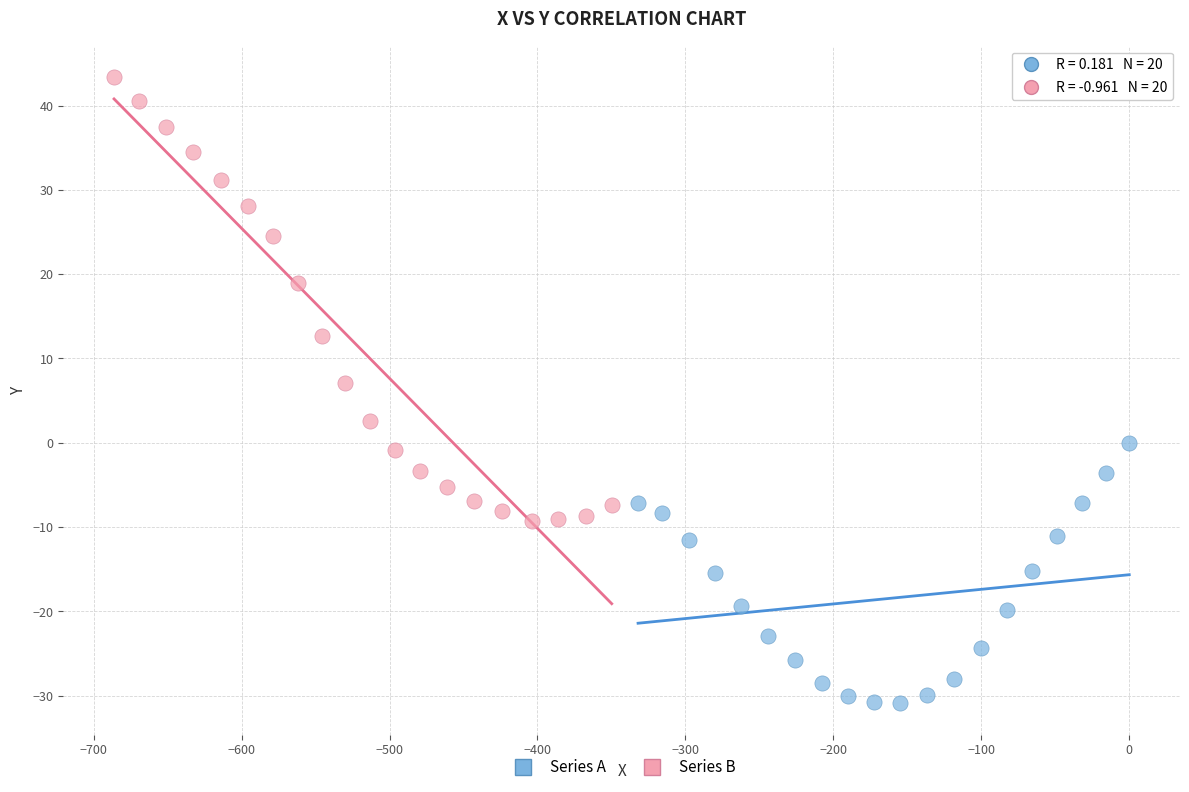

Which series has the largest Y range (max minus min)?

Series B